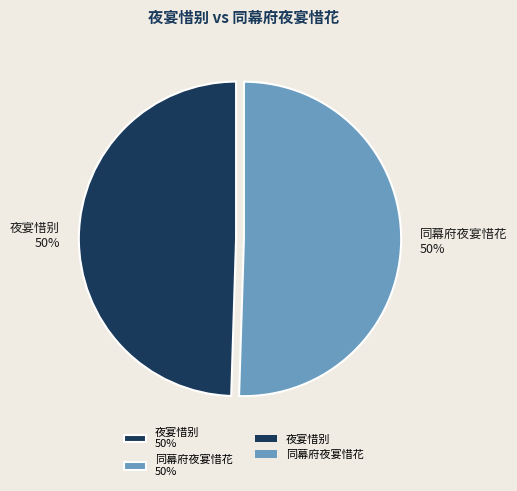

Do 同幕府夜宴惜花 50% and 夜宴惜别 50% together represent more than half of the pie?

Yes